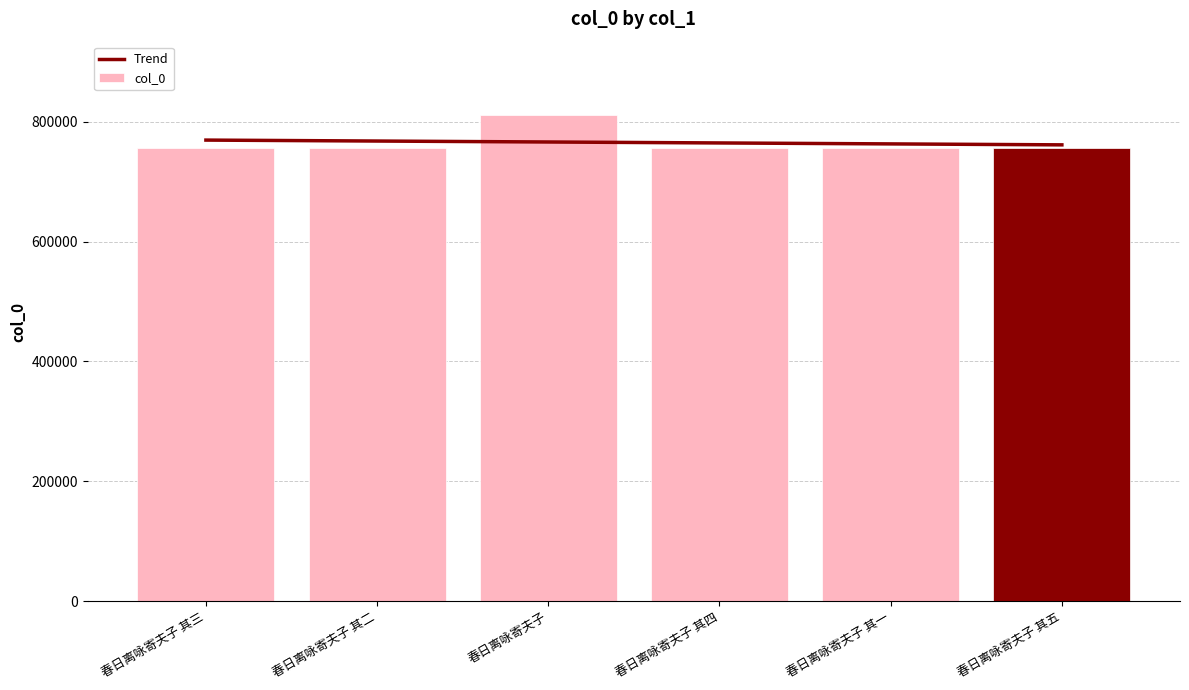

What is the approximate value of Trend at 春日离咏寄夫子 其一?

762795.0